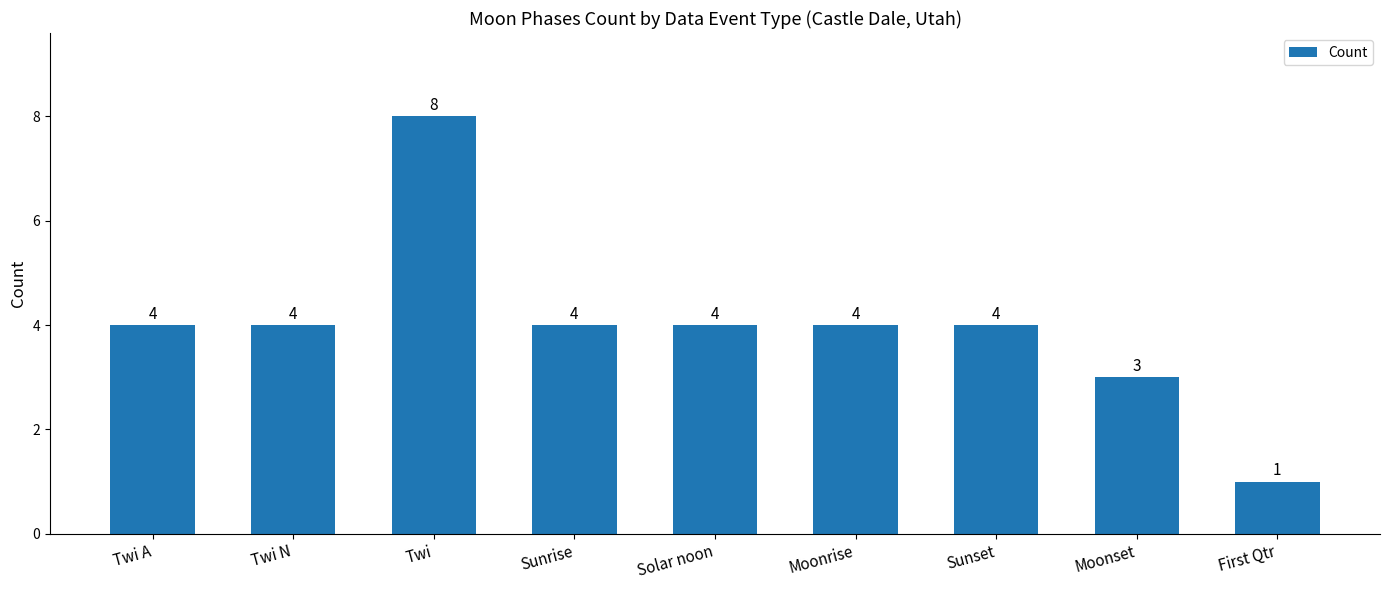

What is the ratio of the value at Twi N to the value at First Qtr?

4.0